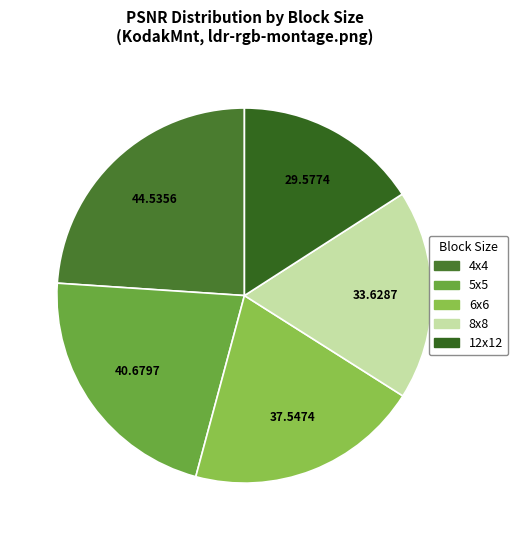

To the nearest percent, what is the difference between the 12x12 and 4x4 slice percentages?

8%